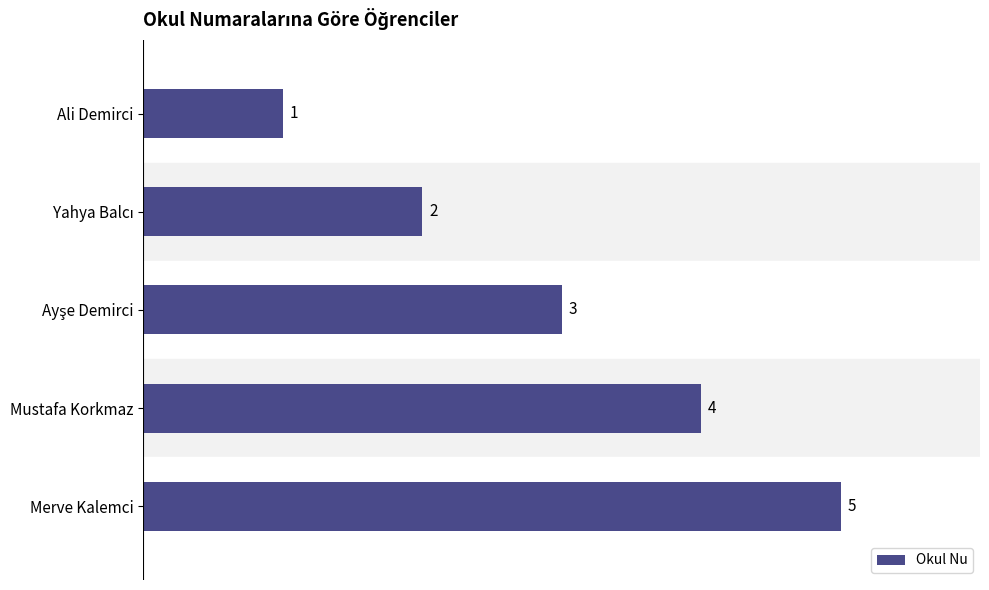

What is the difference between the maximum and minimum values?

4